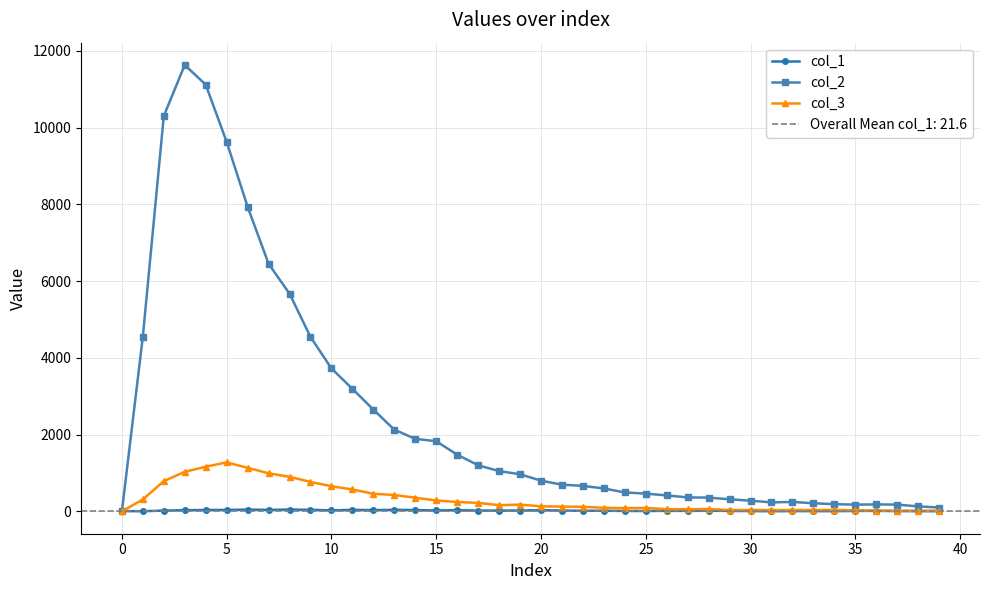

Rank the series by their maximum value, from highest to lowest.

col_2, col_3, col_1